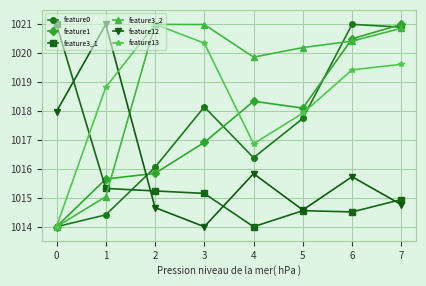

What is the greatest value displayed?

1021.0